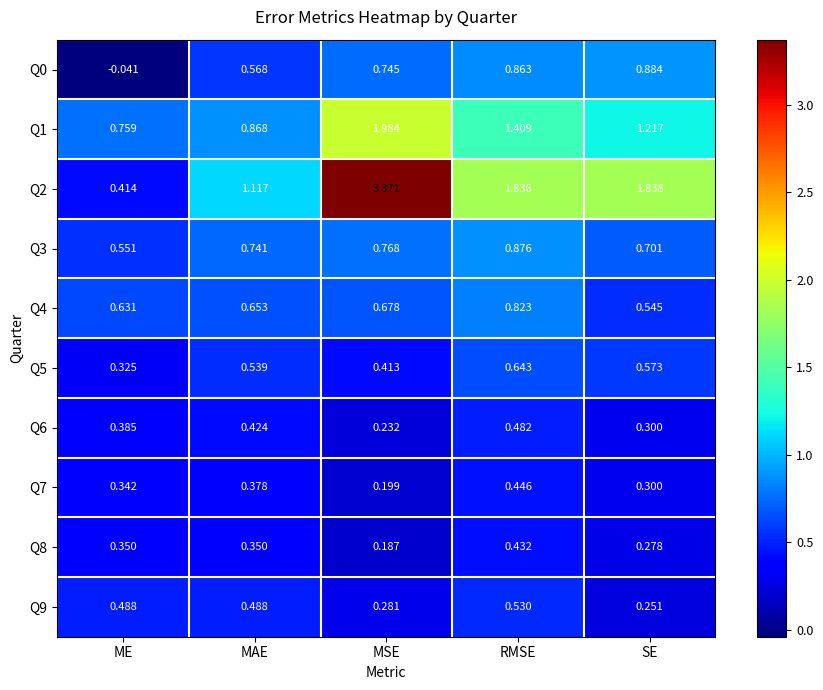

Which label corresponds to the largest value in the chart?

MSE